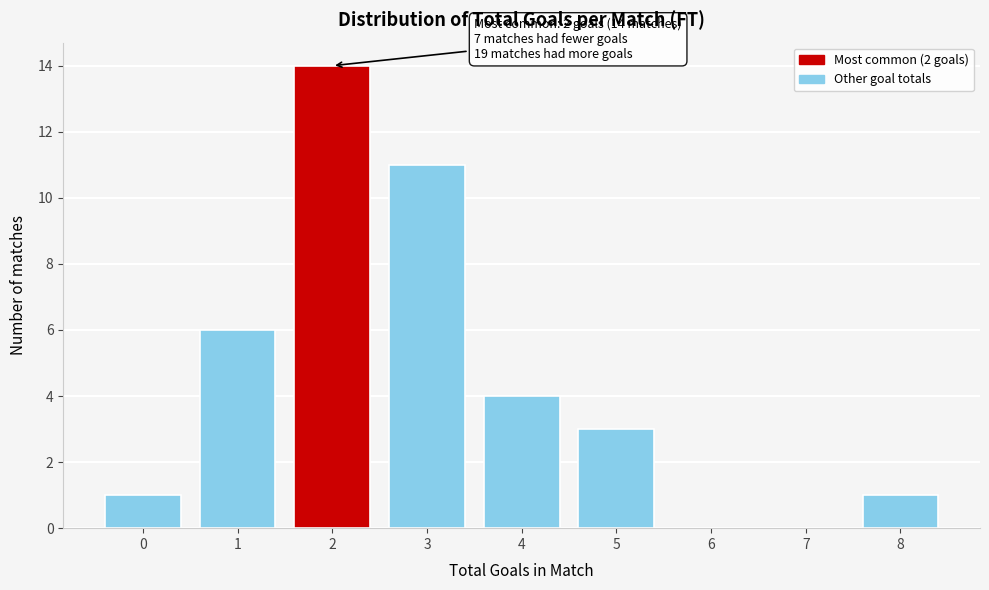

Reading right to left, list all the values displayed in this chart.

8=1	7=0	6=0	5=3	4=4	3=11	2=14	1=6	0=1